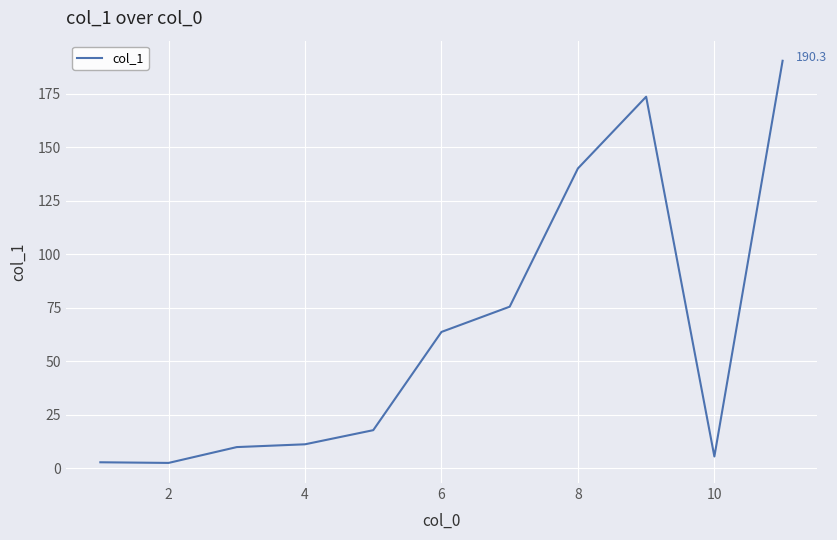

What is the difference between the maximum and minimum values?

187.9